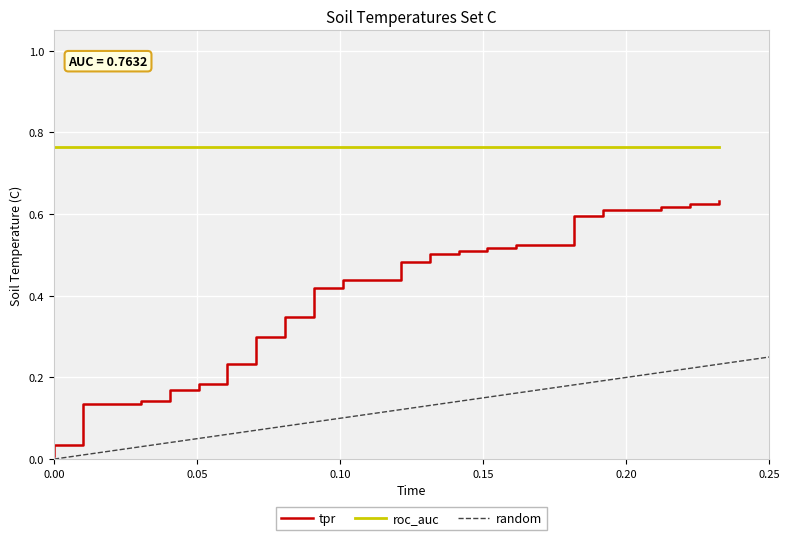

True or false: the data has more than 1 interior local peaks.

False